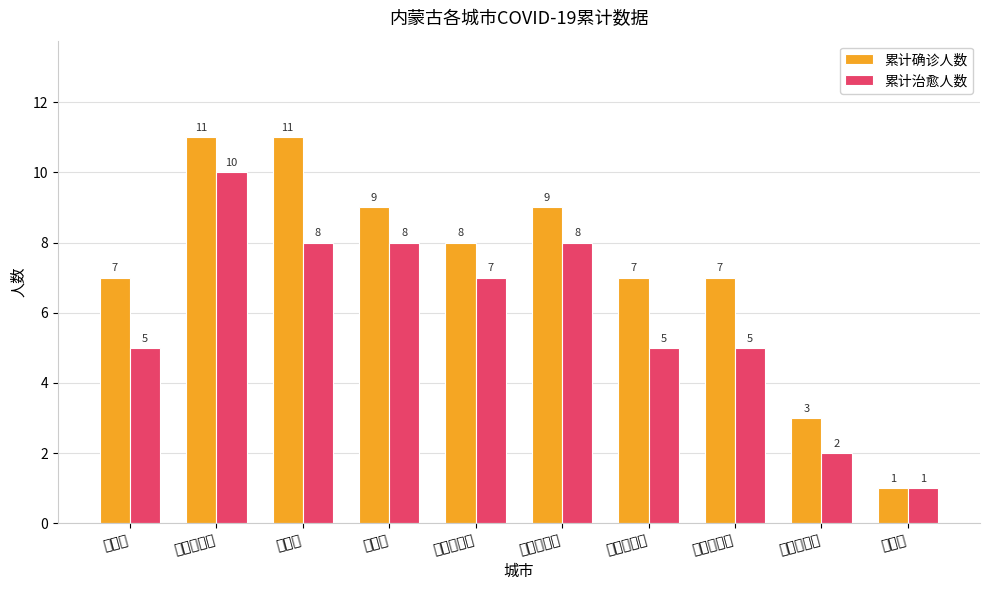

What is the maximum value shown in the chart?

11